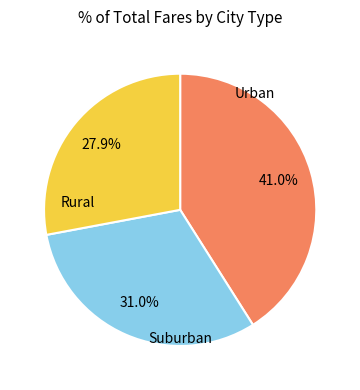

Does any single category account for the majority?

No